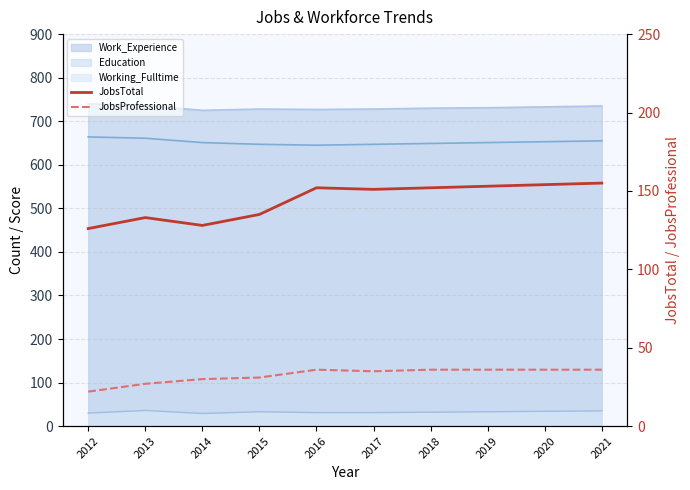

Does the chart display data point markers on the line(s)?

No